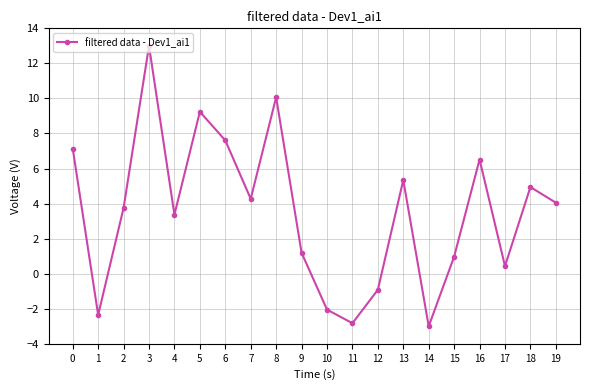

Between 1 and 10, which is larger?

10